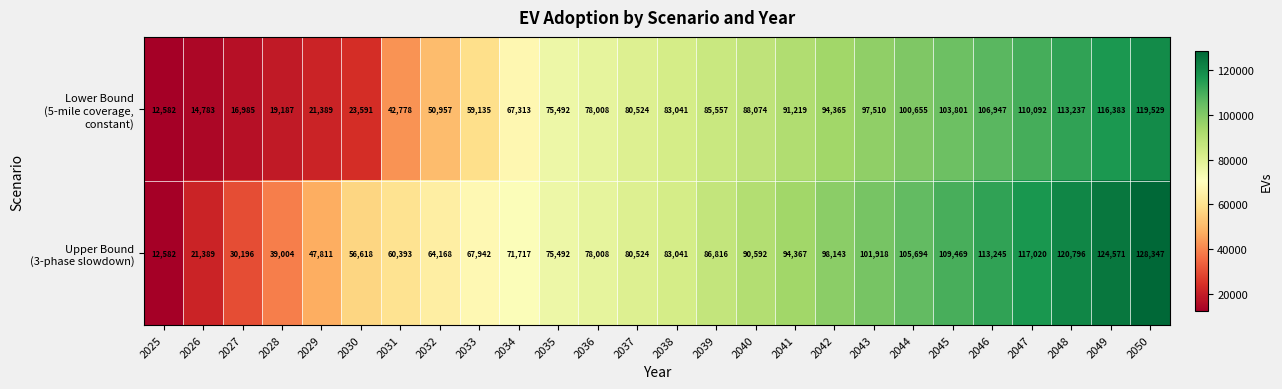

At which category does the chart reach its minimum across all series?

2025